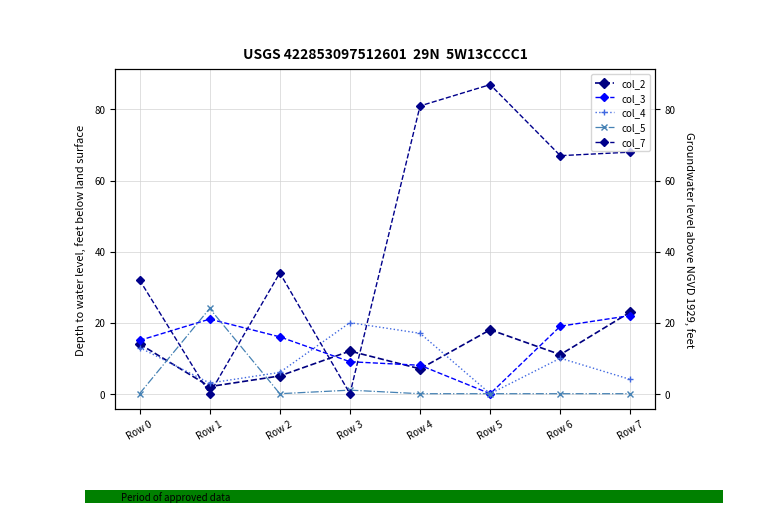

Which has a higher value, Row 4 or Row 7?

Row 7